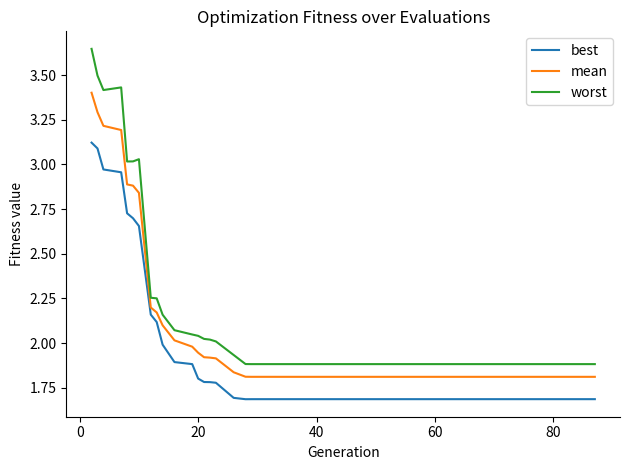

What is the smallest value displayed?

1.7